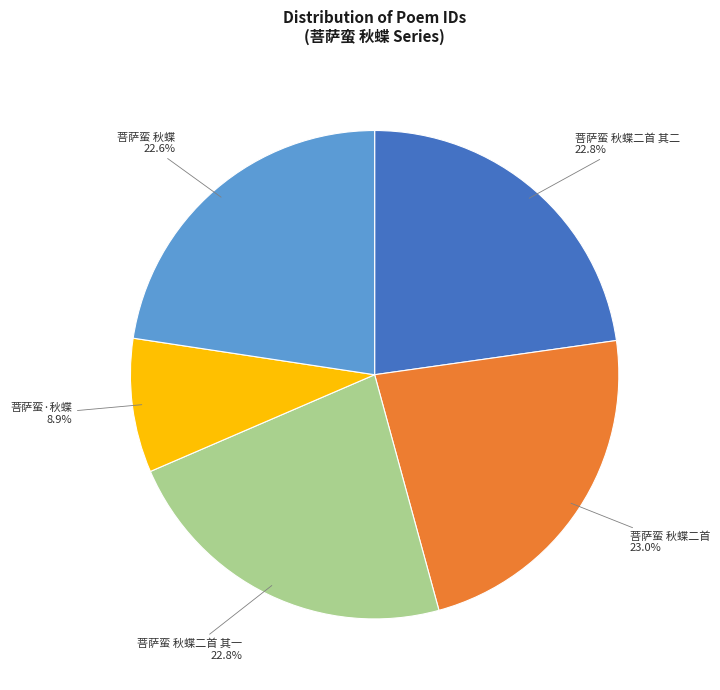

The 菩萨蛮 秋蝶二首 其二 slice represents 23% of the pie. True or false?

True